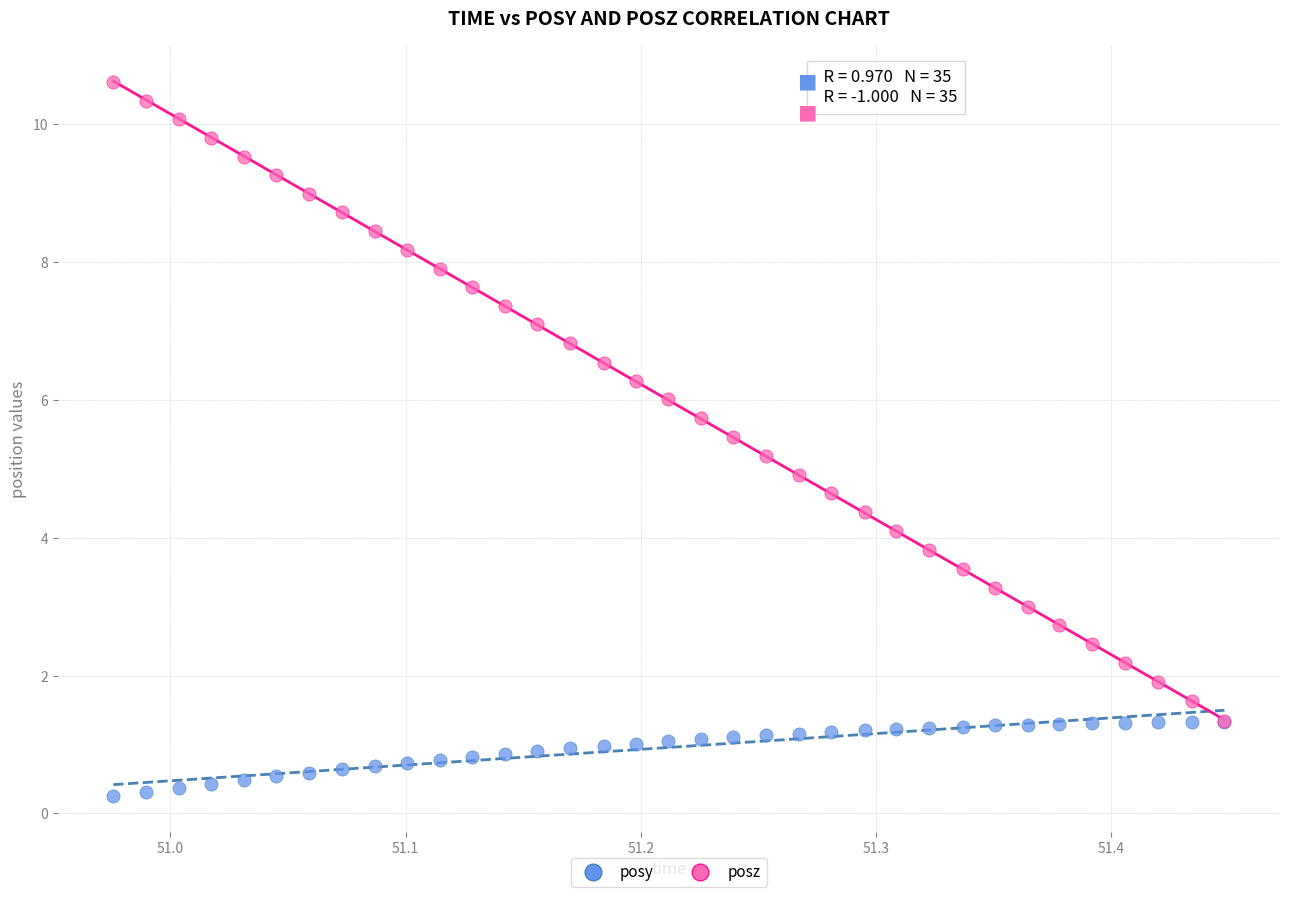

Which series has the largest Y range (max minus min)?

posz